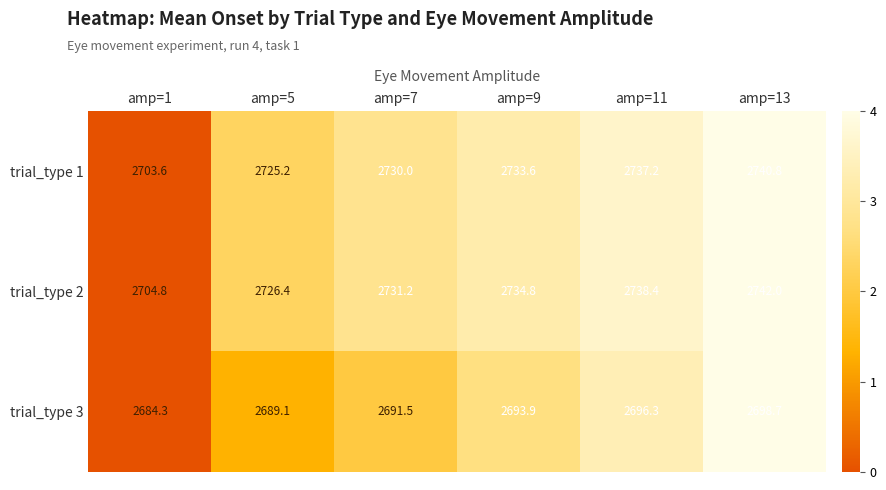

Reading left to right, what are all the values shown in this chart?

trial_type 1: 2703.6	2725.2	2730.0	2733.6	2737.2	2740.8
trial_type 2: 2704.8	2726.4	2731.2	2734.8	2738.4	2742.0
trial_type 3: 2684.3	2689.1	2691.5	2693.9	2696.3	2698.7